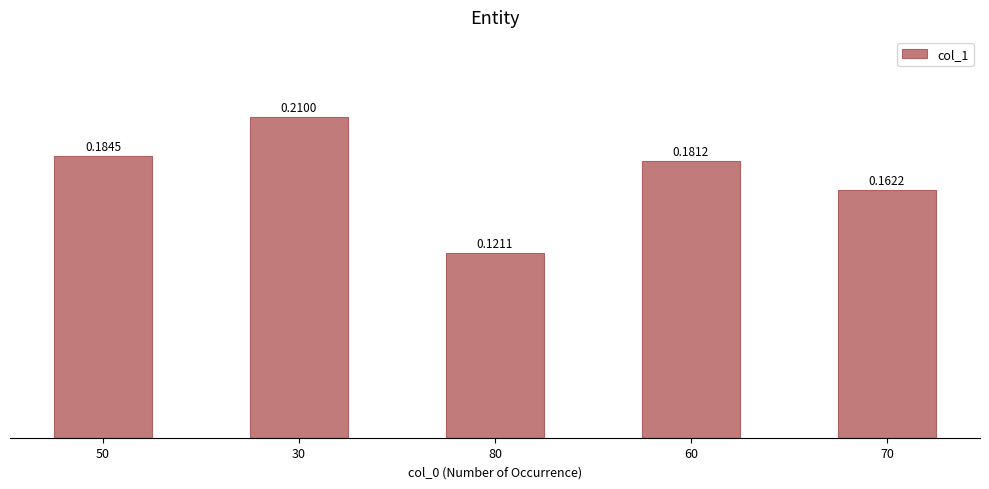

What is the sum of the values at 50 and 80?

0.3